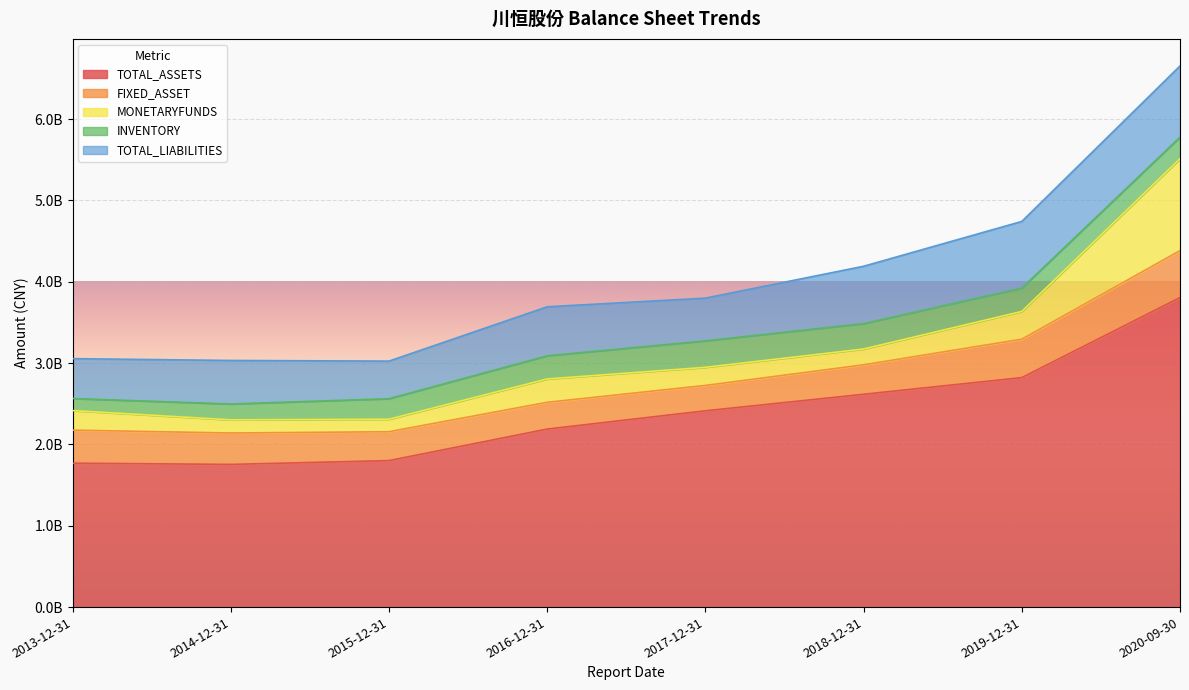

What is the difference between the maximum and minimum values in the TOTAL_LIABILITIES series?

413426577.1